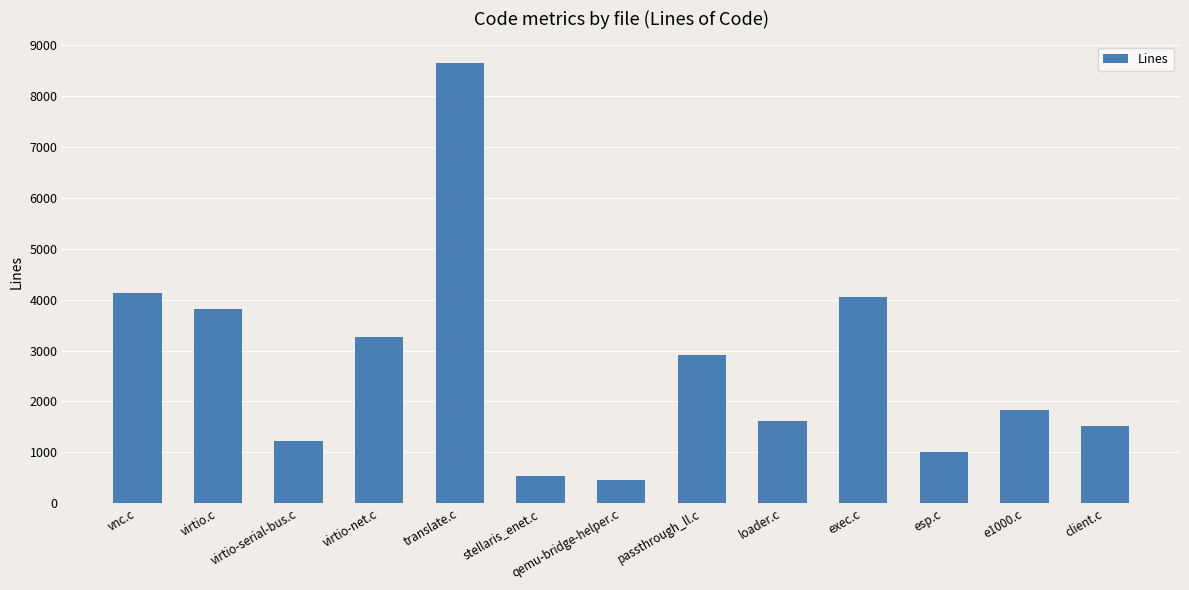

Reading left to right, list all the values displayed in this chart.

vnc.c=4121	virtio.c=3825	virtio-serial-bus.c=1216	virtio-net.c=3275	translate.c=8643	stellaris_enet.c=526	qemu-bridge-helper.c=461	passthrough_ll.c=2908	loader.c=1620	exec.c=4054	esp.c=1006	e1000.c=1832	client.c=1509